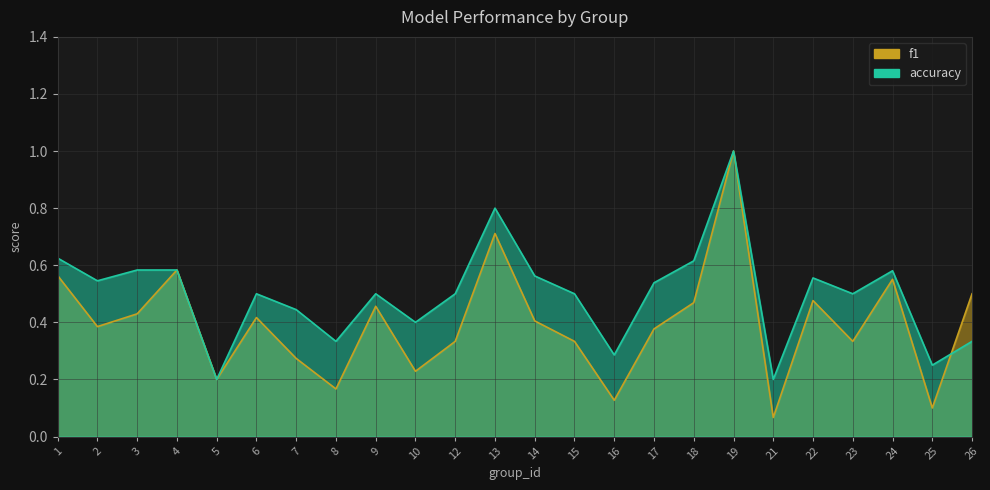

The f1 series shows 1.0 at 19. True or false?

True